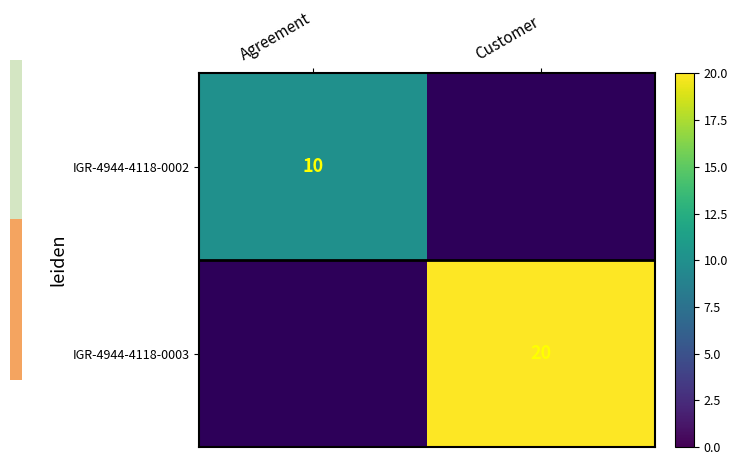

Is the value of IGR-4944-4118-0003 at Customer greater than the value of IGR-4944-4118-0002 at Agreement?

Yes